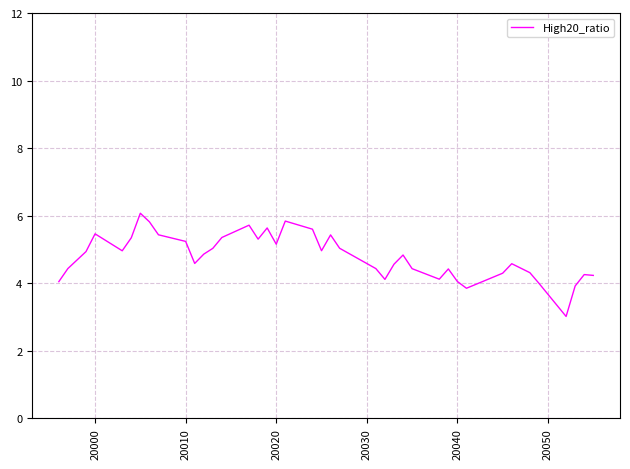

What is the difference between the maximum and minimum values?

3.1